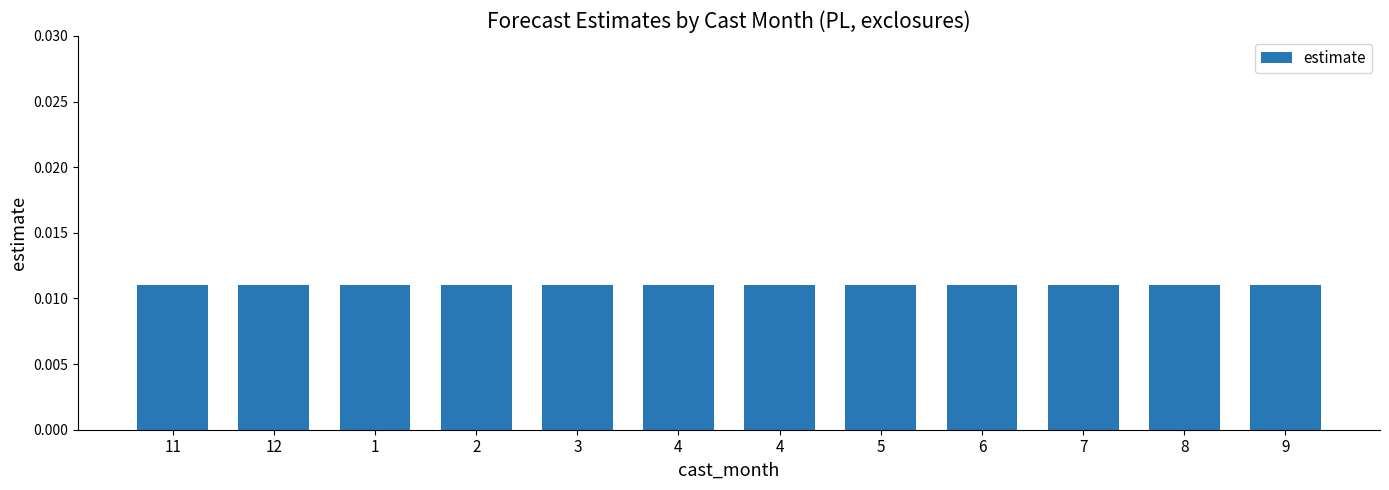

Between 1 and 4, which is larger?

1